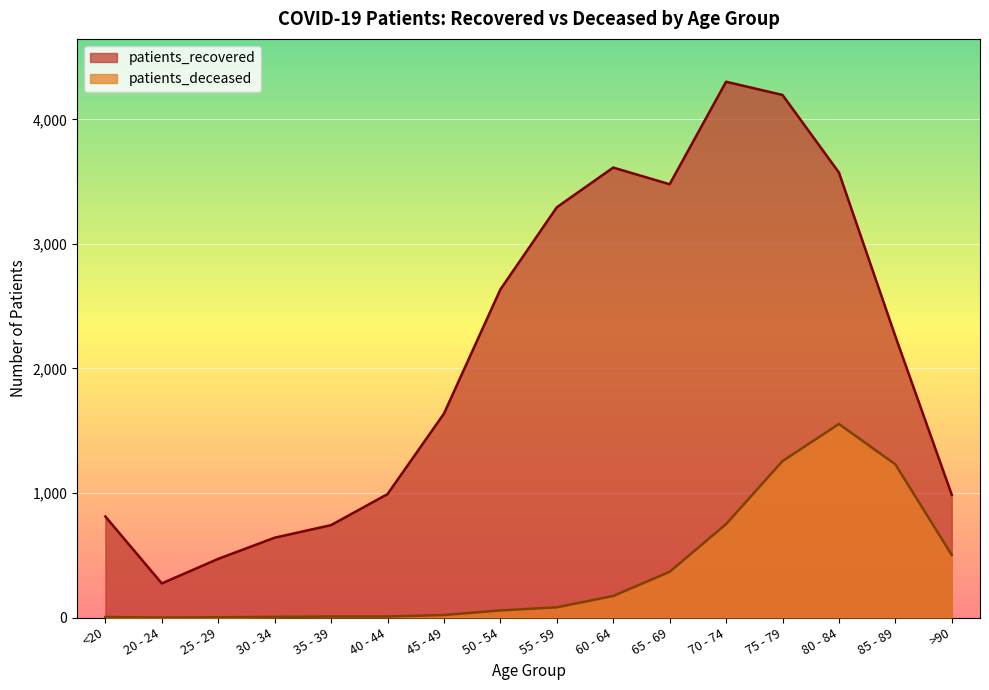

At which category does patients_deceased reach its first local peak?

80 - 84